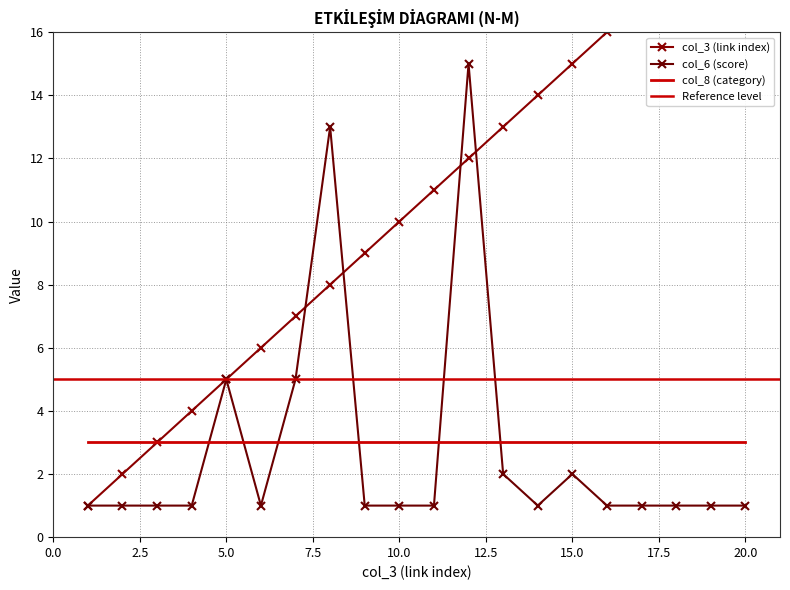

In col_6 (score), how many points are lower than both neighbors (excluding endpoints)?

2